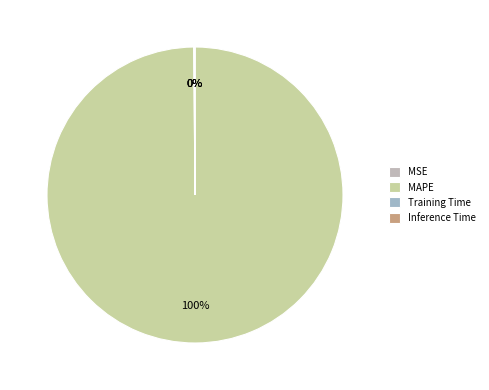

Between MSE and Inference Time, which is larger?

Inference Time